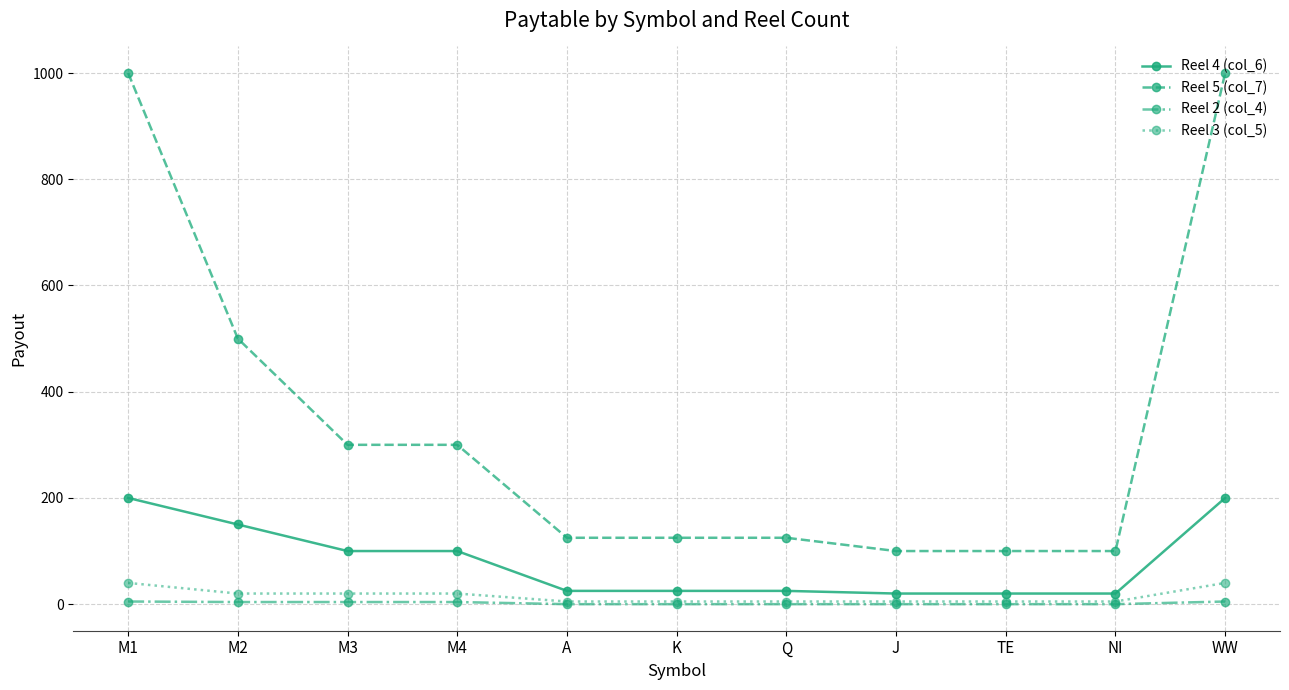

Read the Reel 5 (col_7) value at NI.

100